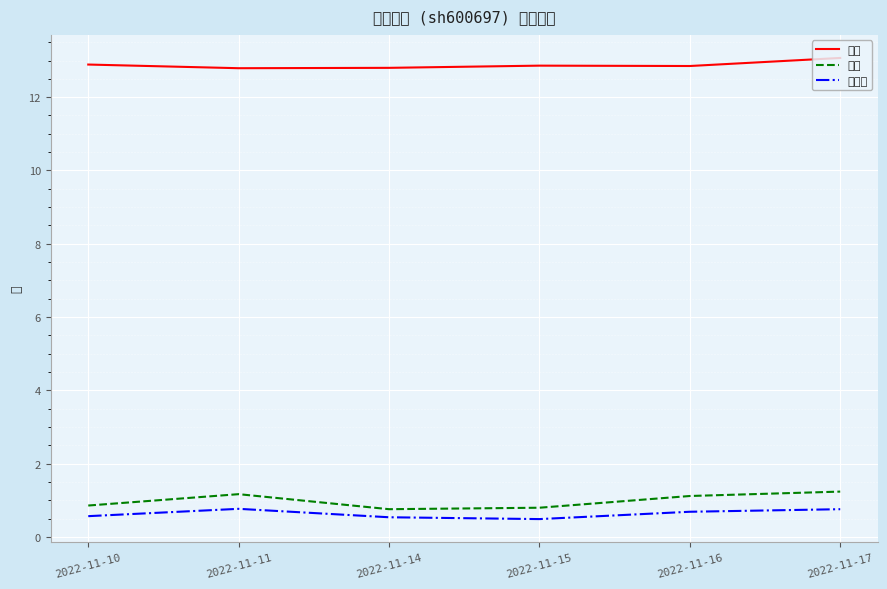

List the series in order of their peak value, highest first.

价格, 量比, 换手率